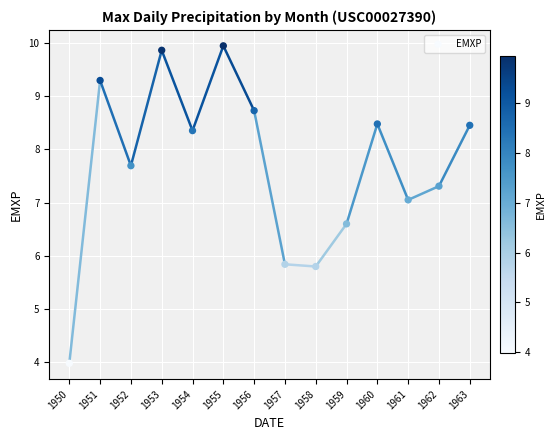

What is the range of Y values (max minus min)?

6.0